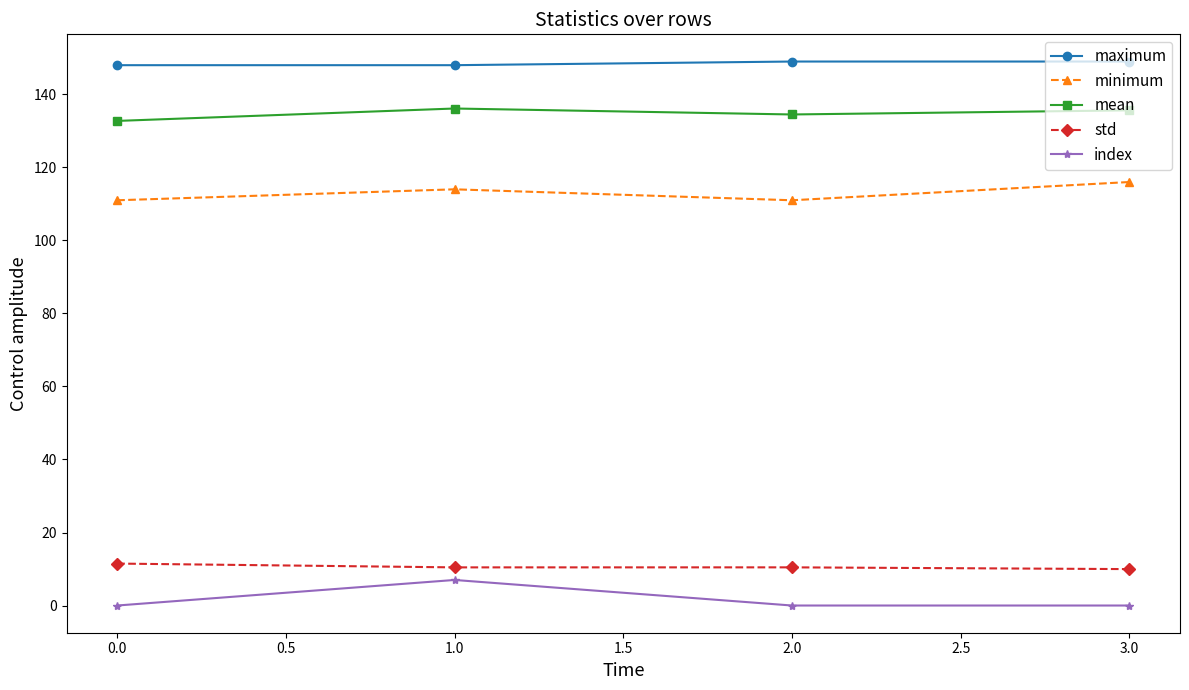

True or false: mean has a value of 195.0 at 1.0.

False